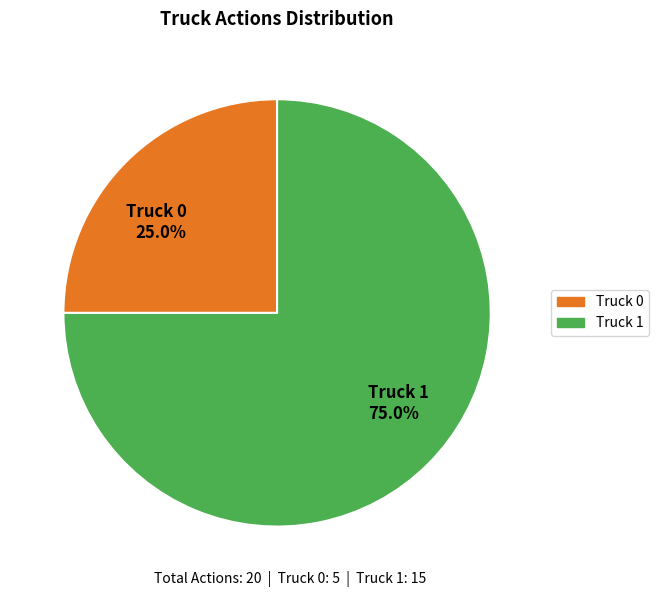

Is there a majority slice in this chart?

Yes